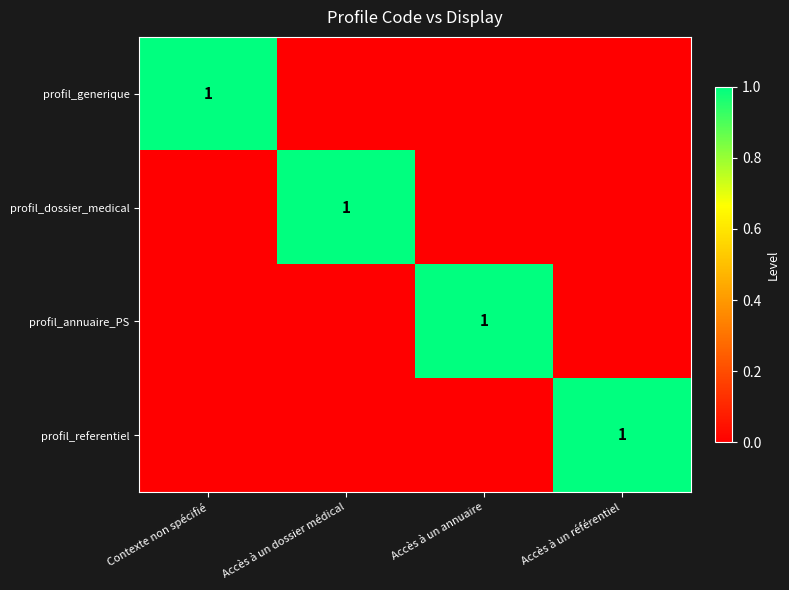

Is it true that profil_generique equals 1 at Contexte non spécifié?

True